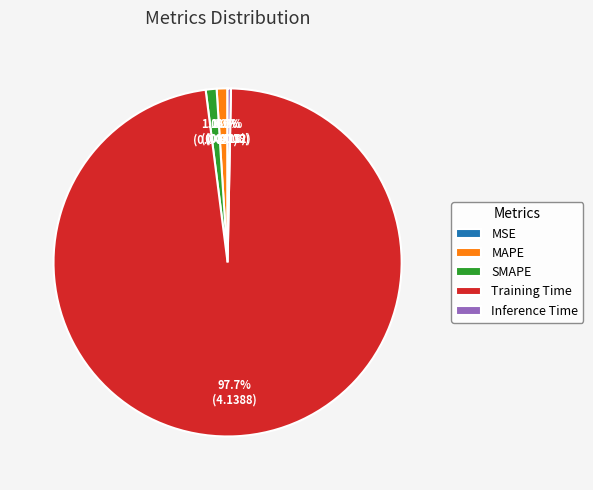

Which category has the biggest portion of the pie?

Training Time